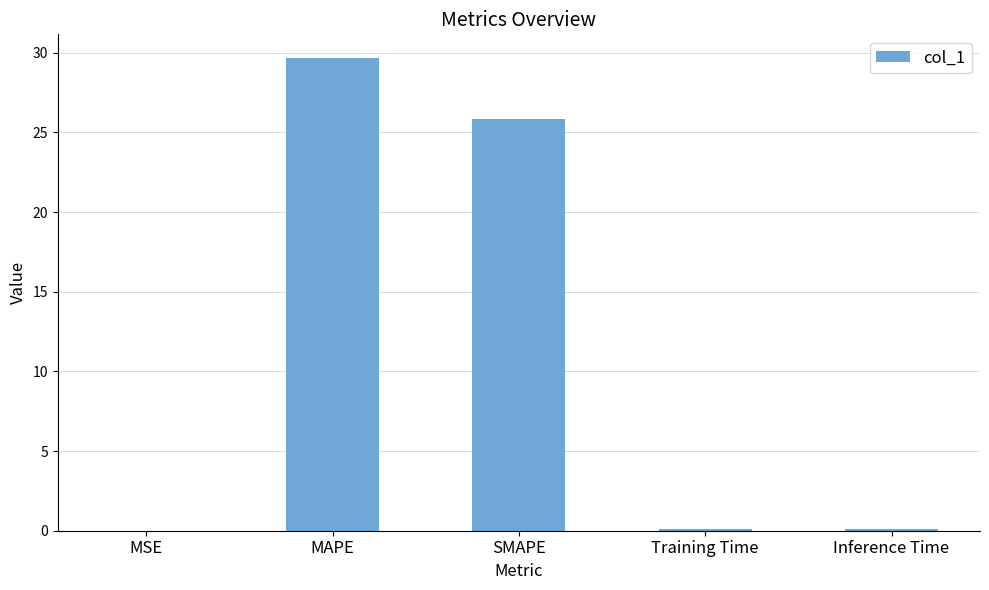

Which has a higher value, SMAPE or MSE?

SMAPE